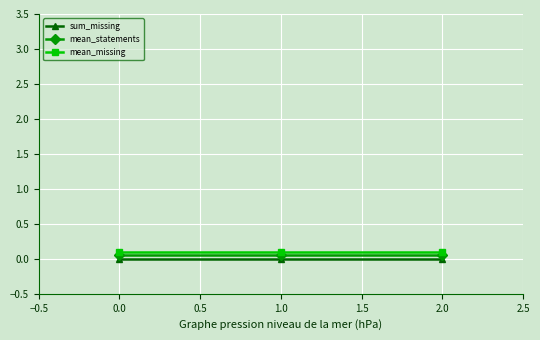

What is the value of the mean_missing point at the 2nd from the left?

0.1